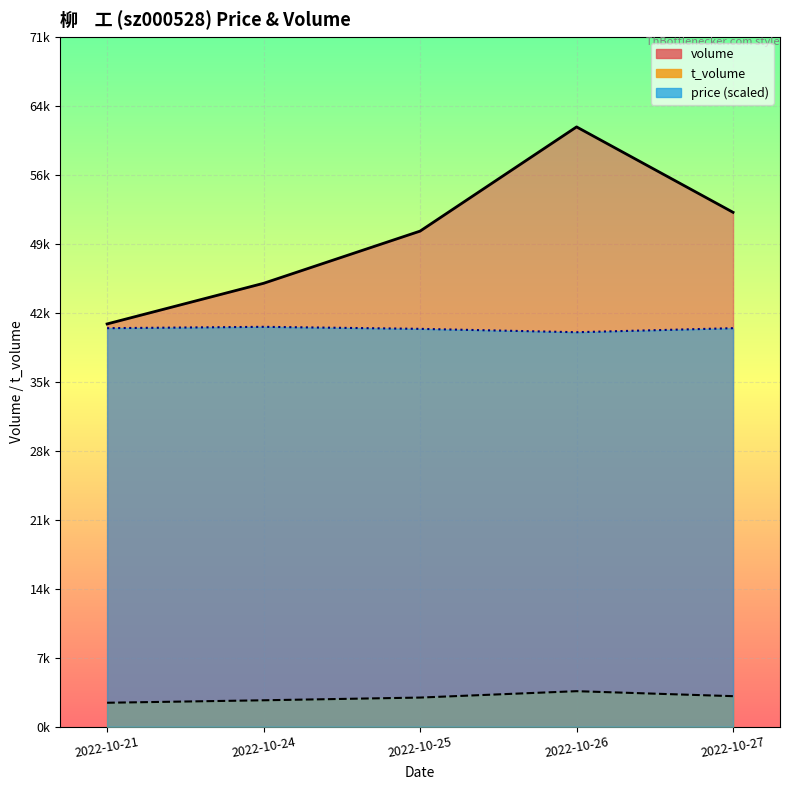

Read the price value at 2022-10-26.

40710.2